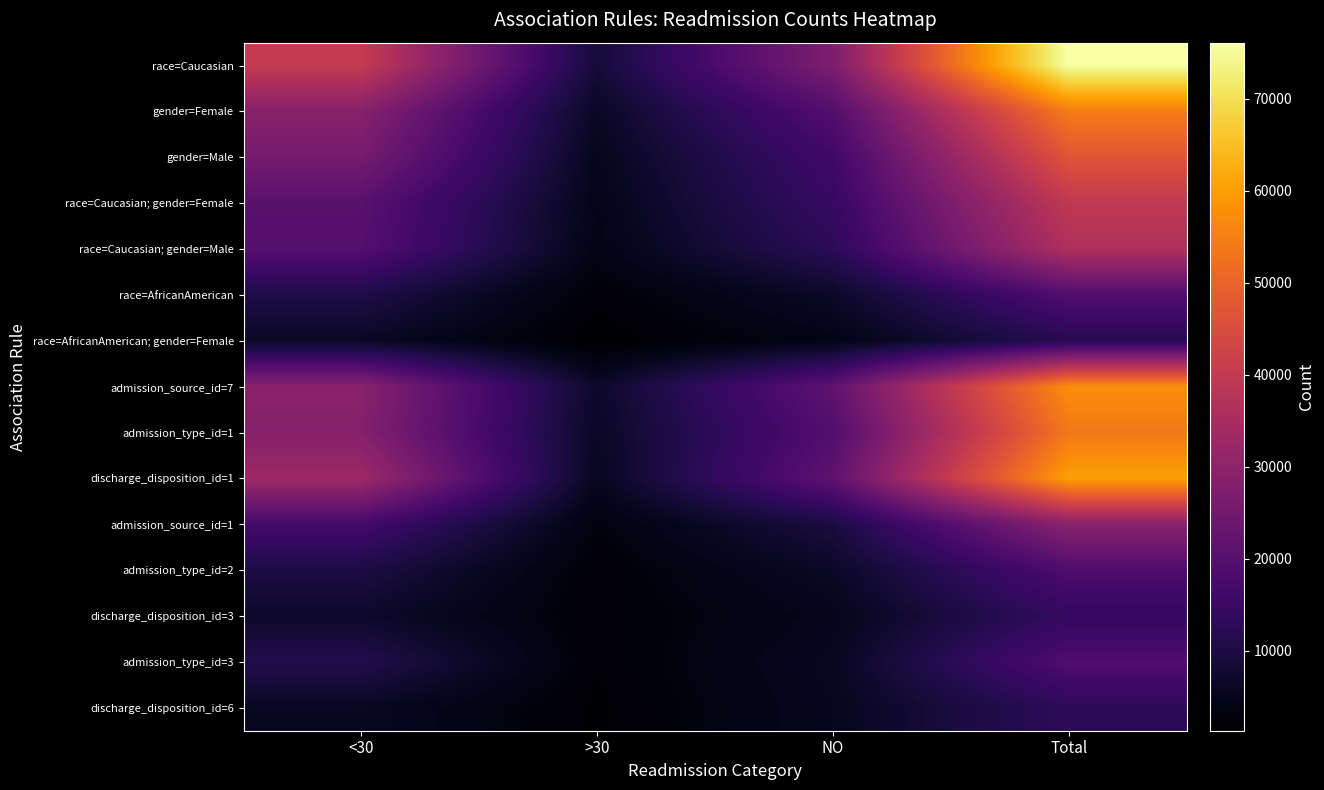

Which series has the largest total across all categories?

race=Caucasian